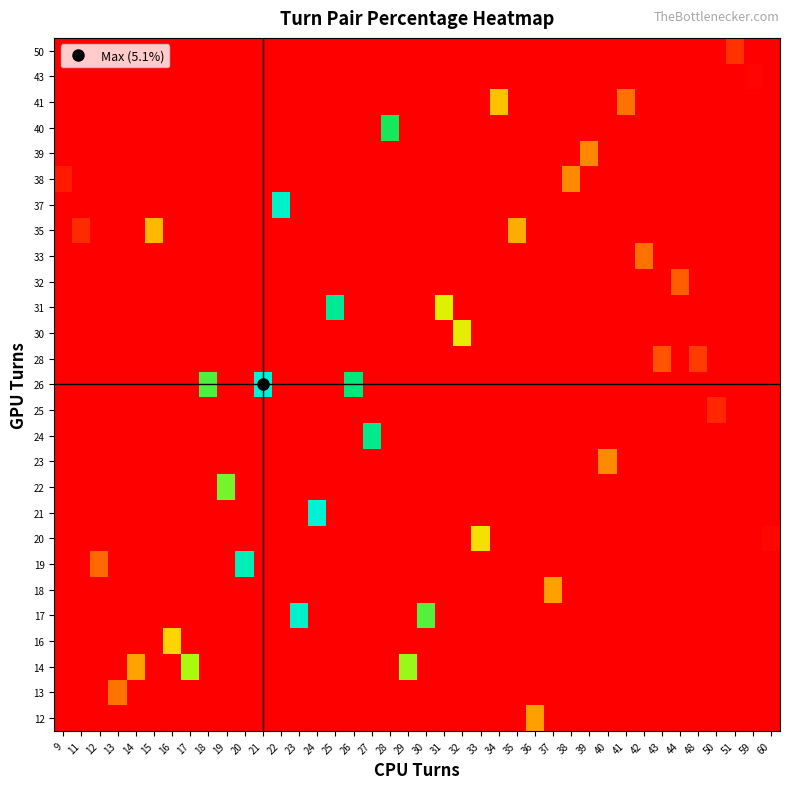

How many categories are shown in the chart?

40